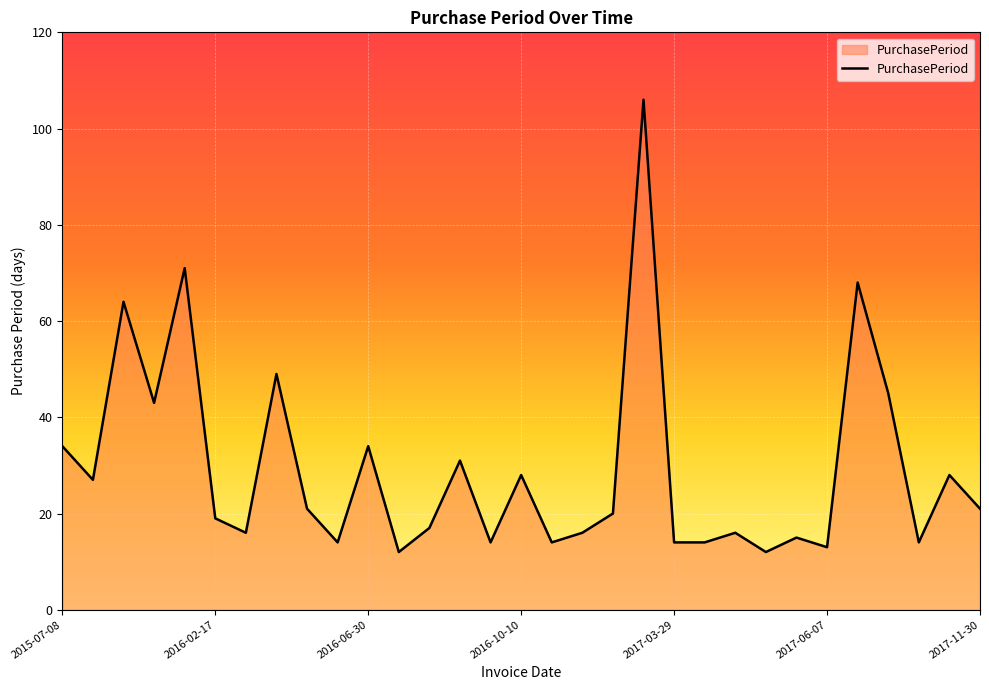

What is the minimum value shown in the chart?

12